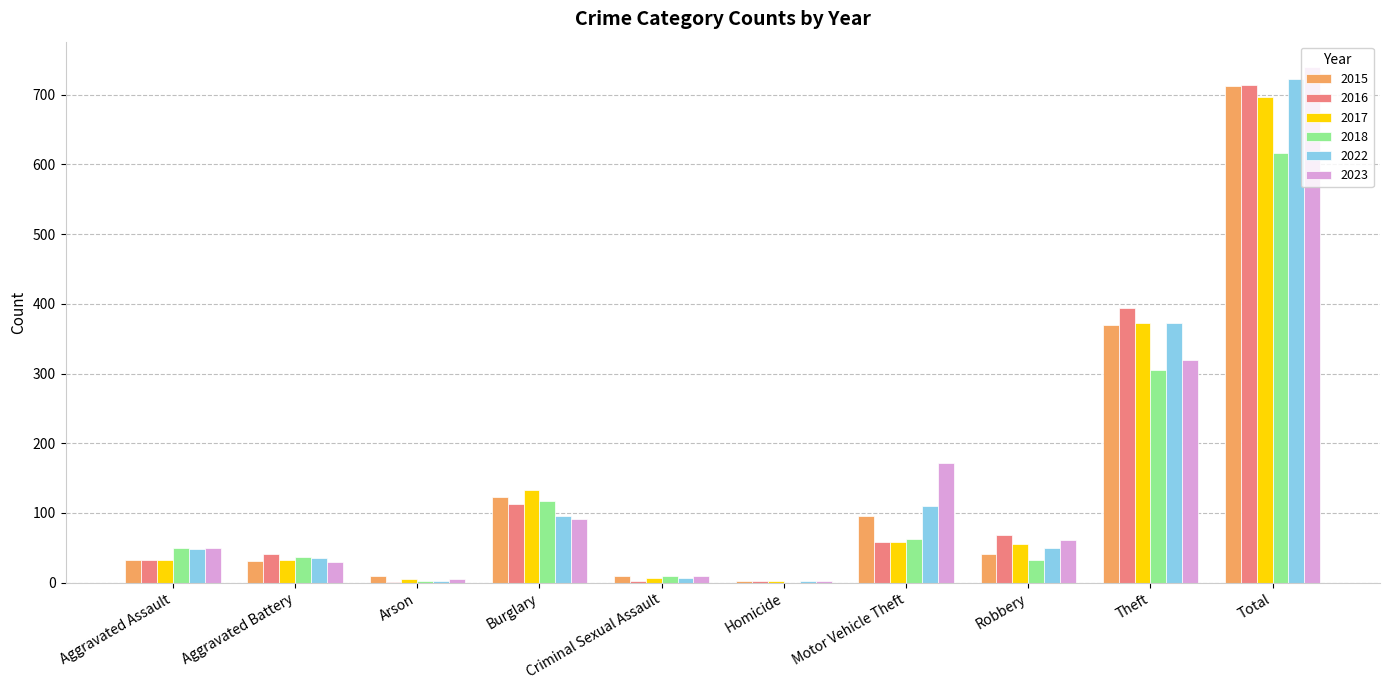

How many series are shown in this chart?

6